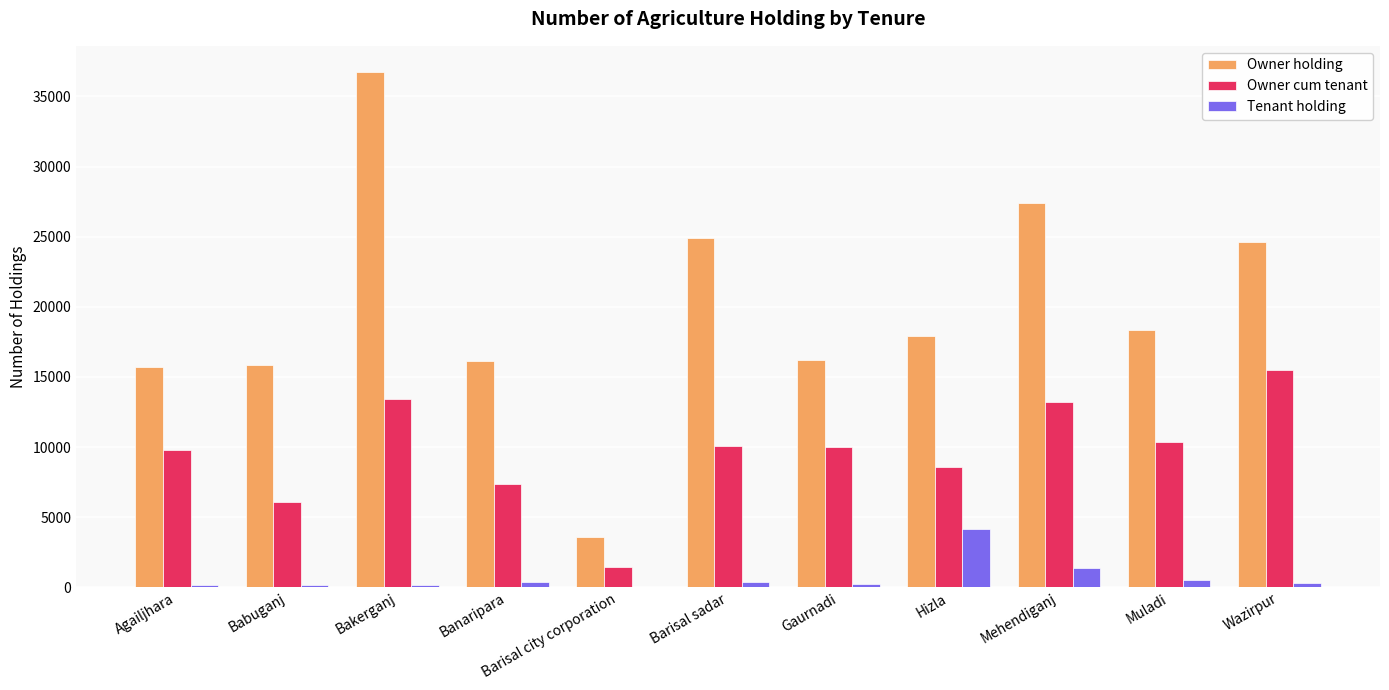

True or false: Tenant holding has a value of 1464 at Hizla.

False